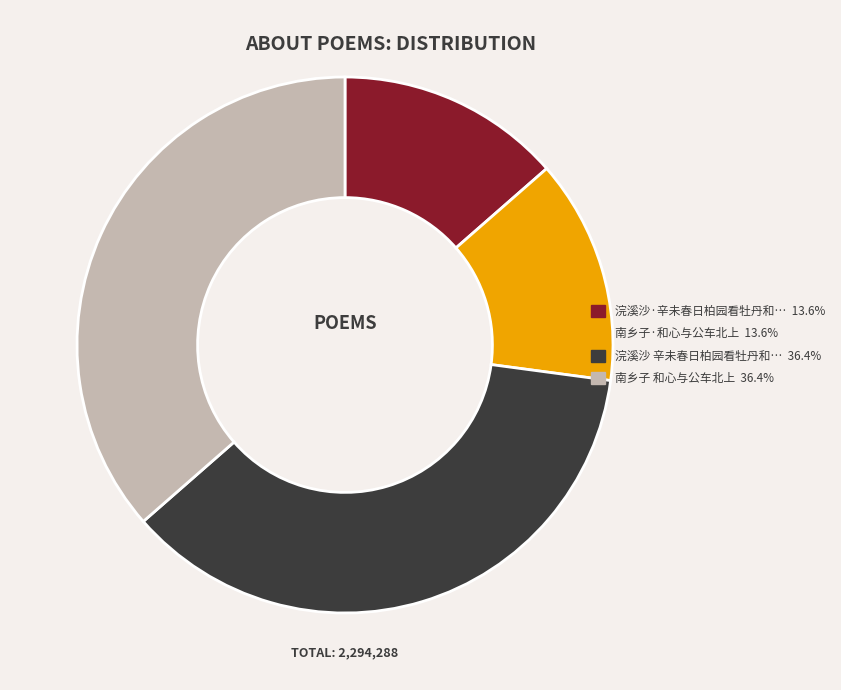

Does any single category account for the majority?

No